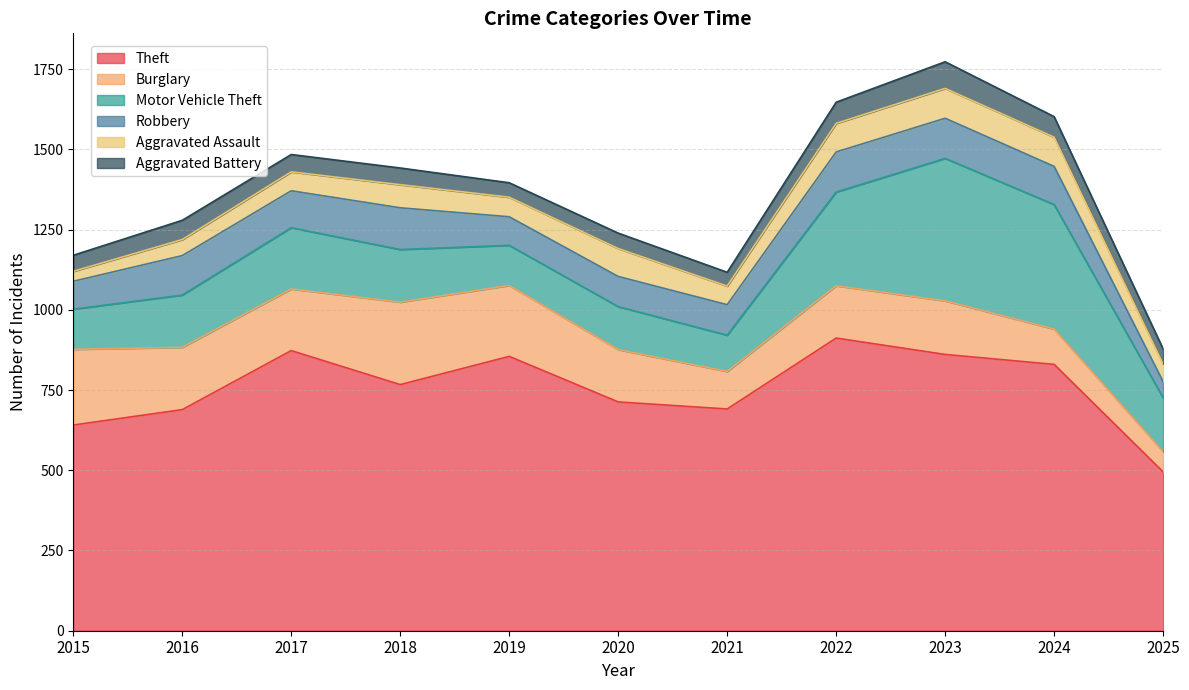

What is the difference between the second highest and second lowest values in the Aggravated Battery series?

21